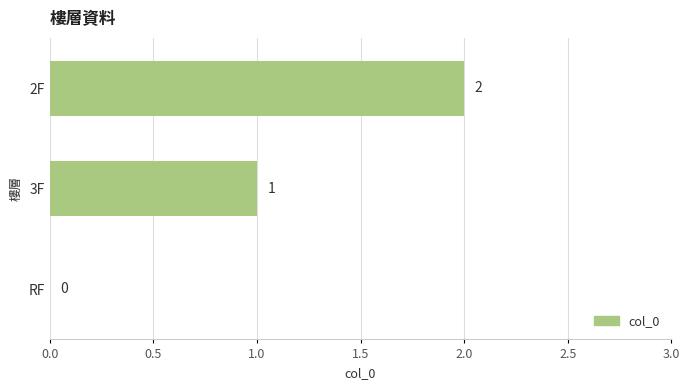

How many values are between 0 and 2?

3